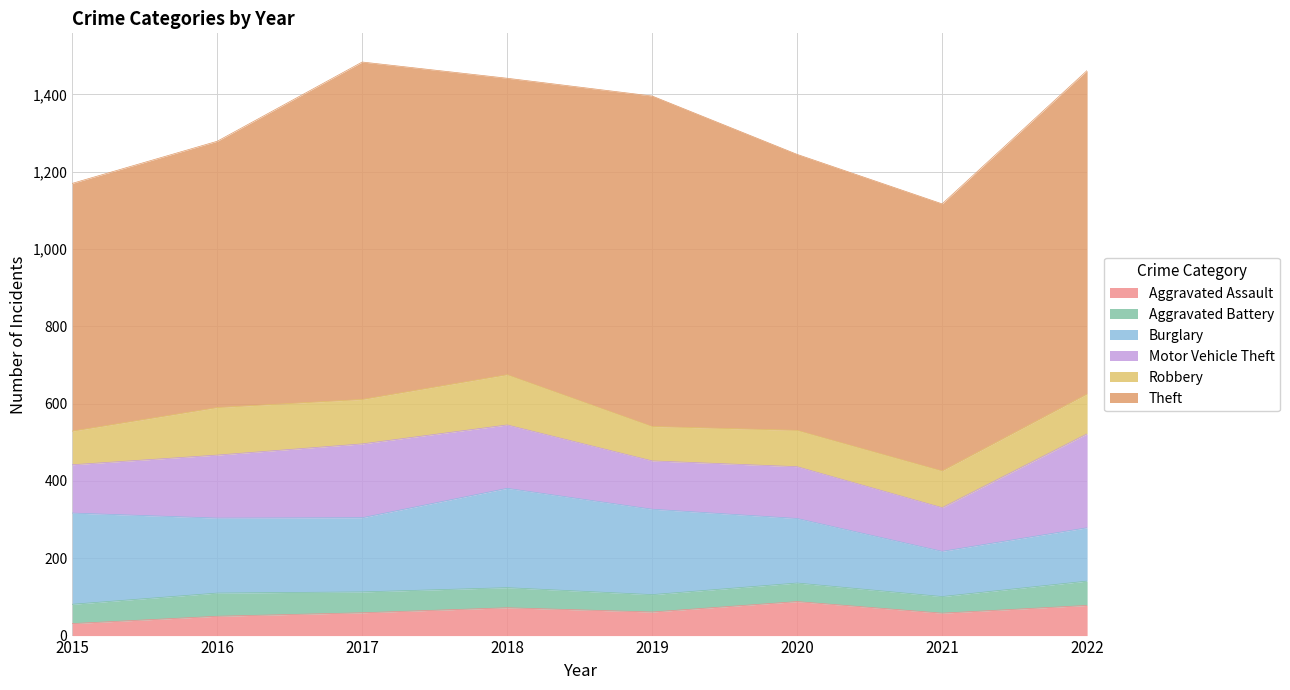

Rank the series at 2020 from lowest to highest value.

Aggravated Battery, Aggravated Assault, Robbery, Motor Vehicle Theft, Burglary, Theft